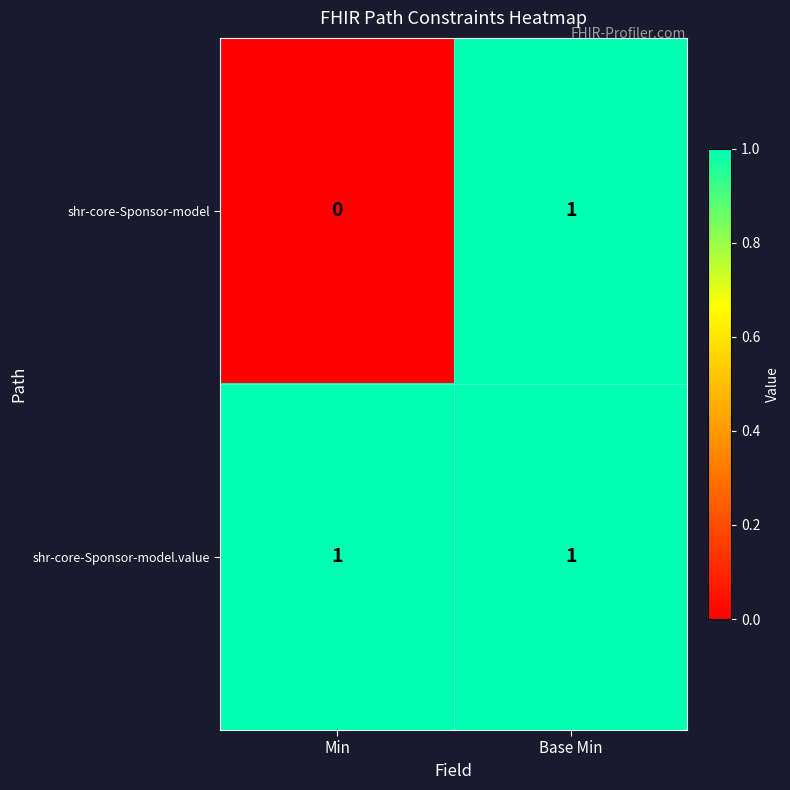

List the series in order of their overall mean, lowest first.

shr-core-Sponsor-model, shr-core-Sponsor-model.value